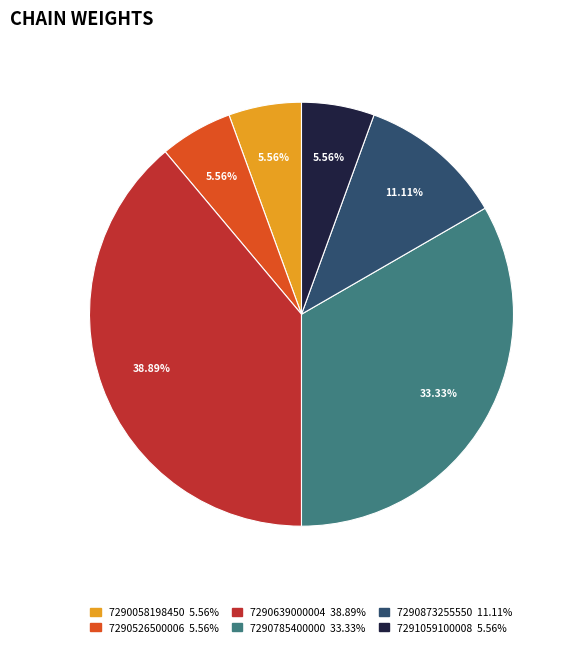

True or false: 7290873255550 accounts for 11% of the total.

True